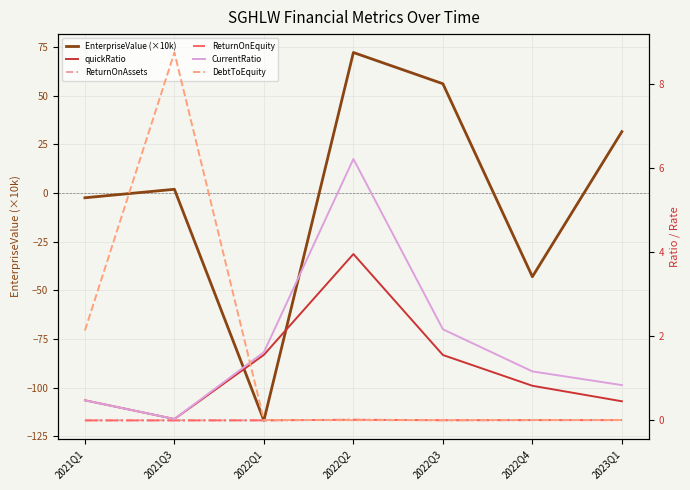

List the labels in order of EnterpriseValue (×10k) value, largest first.

2022Q2, 2022Q3, 2023Q1, 2021Q3, 2021Q1, 2022Q4, 2022Q1